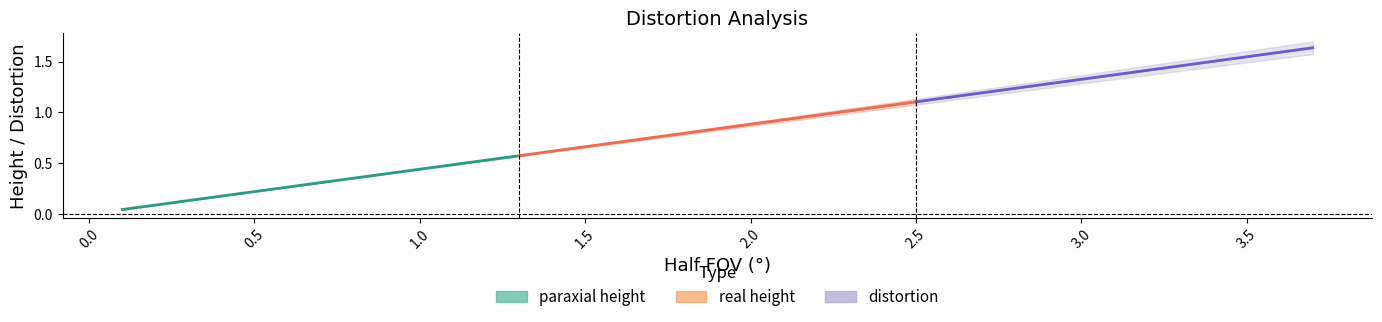

Is the value of real height at 0.7 greater than the value of distortion at 2.4?

Yes